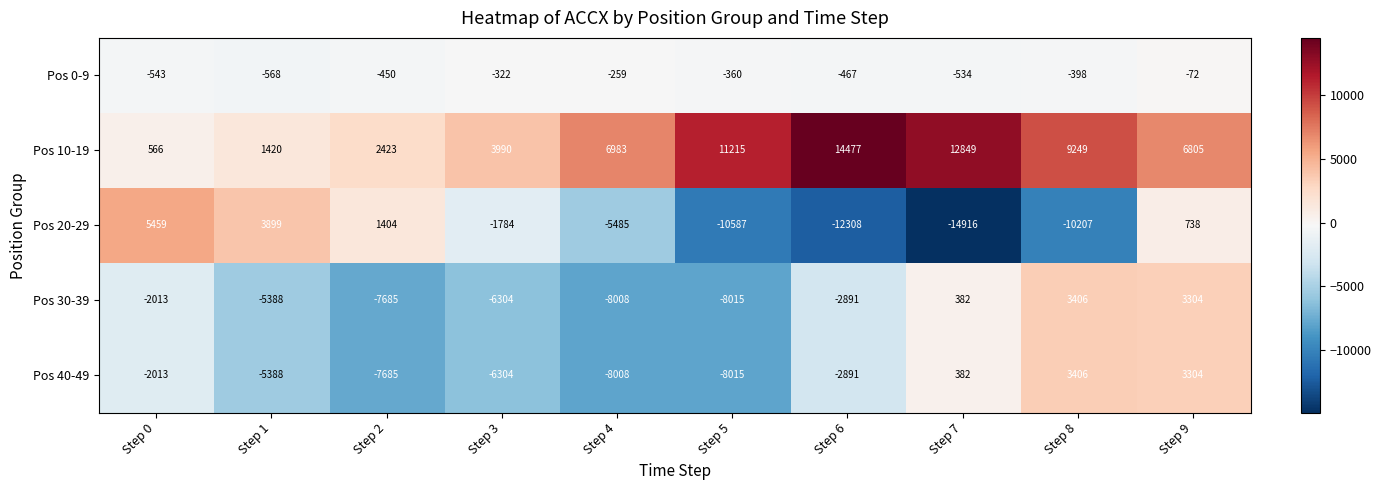

What is the sum of the Pos 0-9 values at Step 2 and Step 1?

-1018